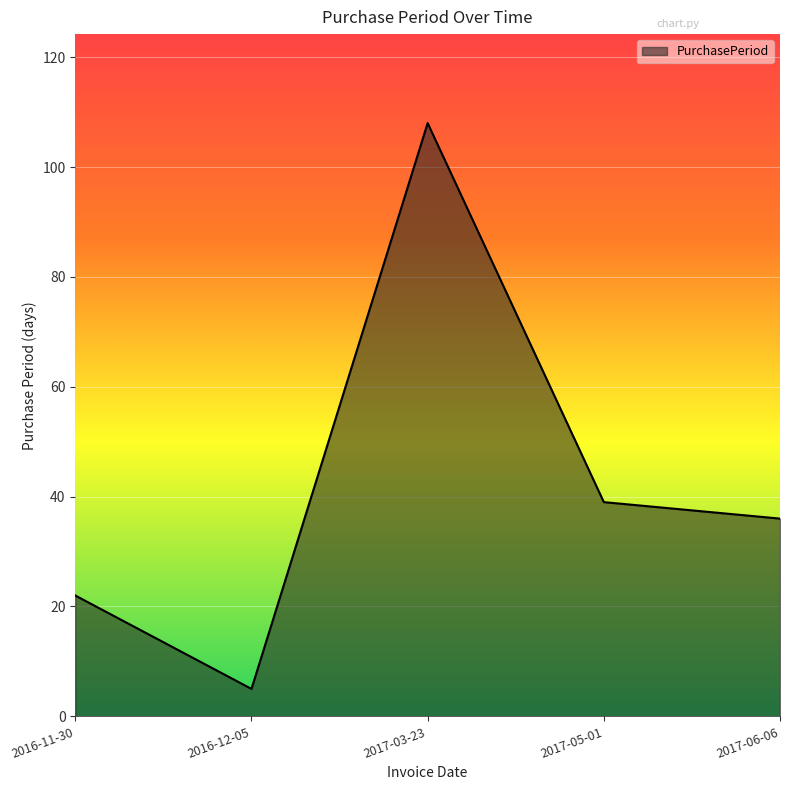

True or false: the data shows 1 at 2016-12-05.

False